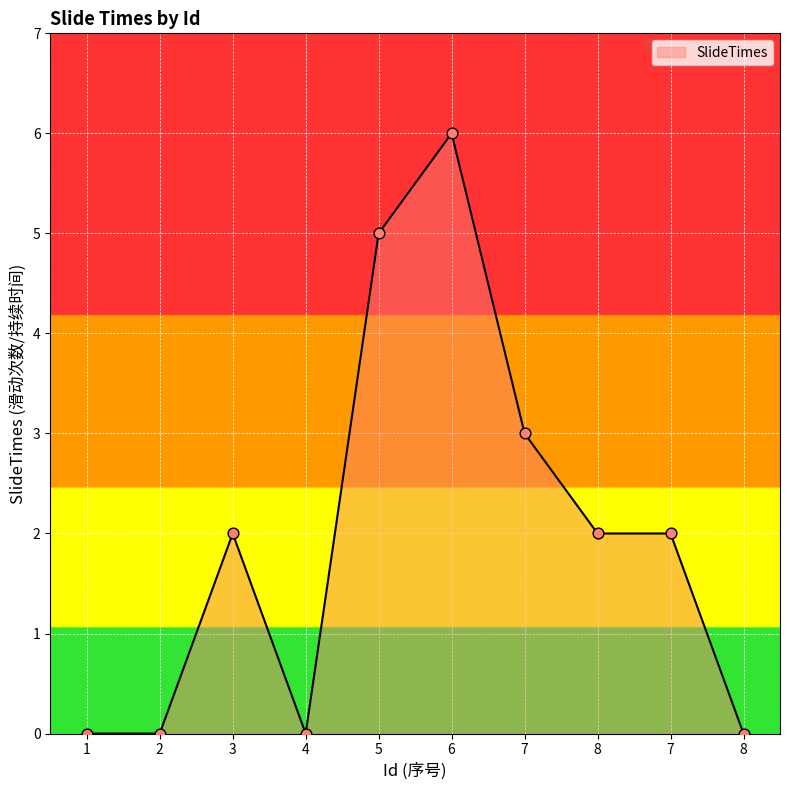

Which has a higher value, 1 or 8?

8